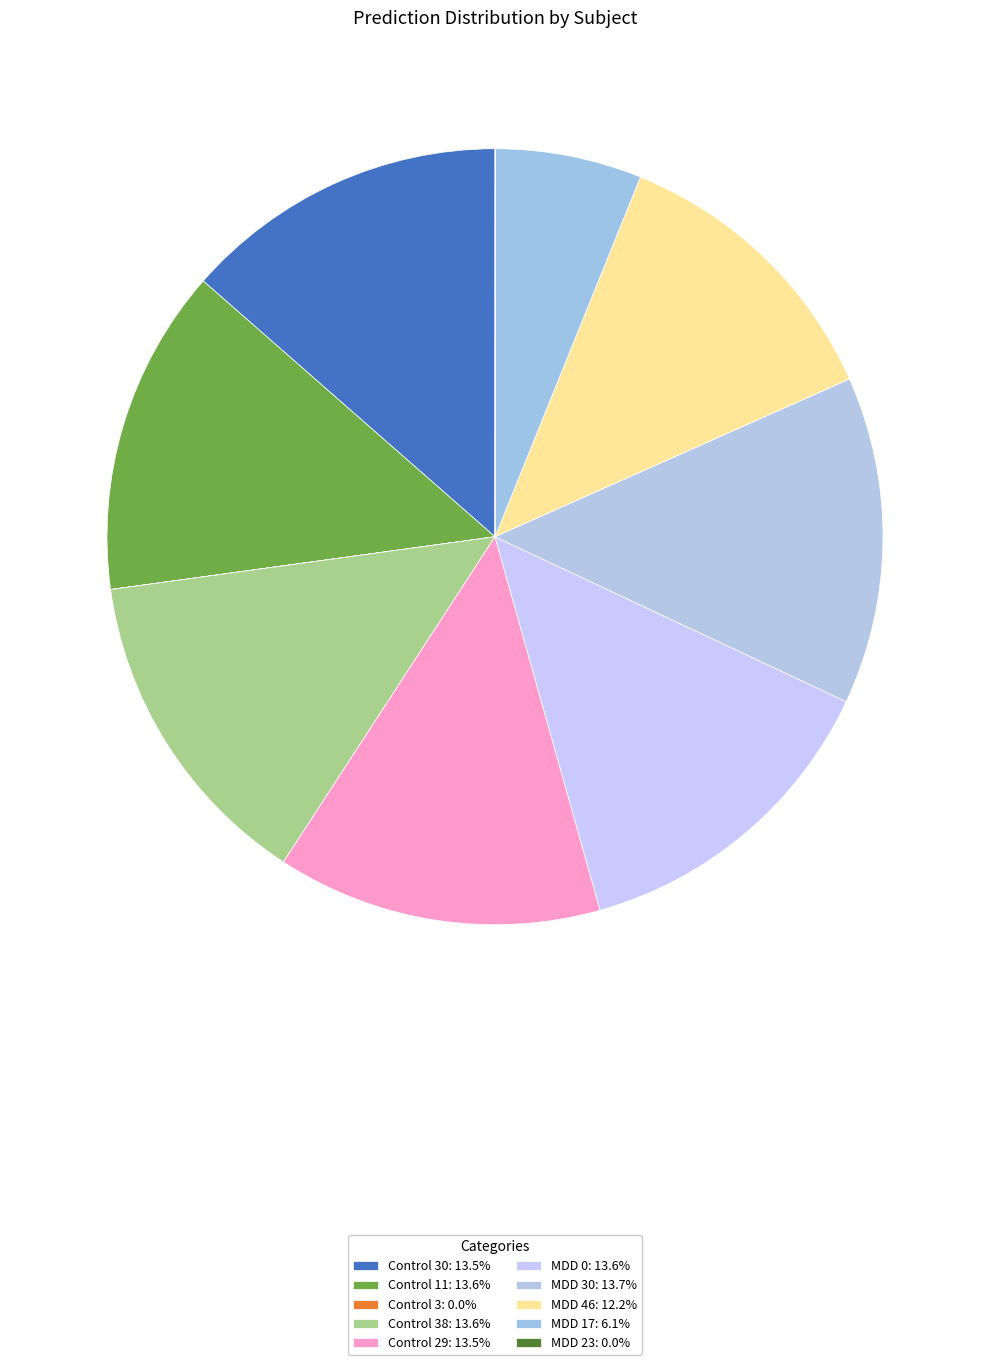

Which category has the biggest portion of the pie?

MDD 30